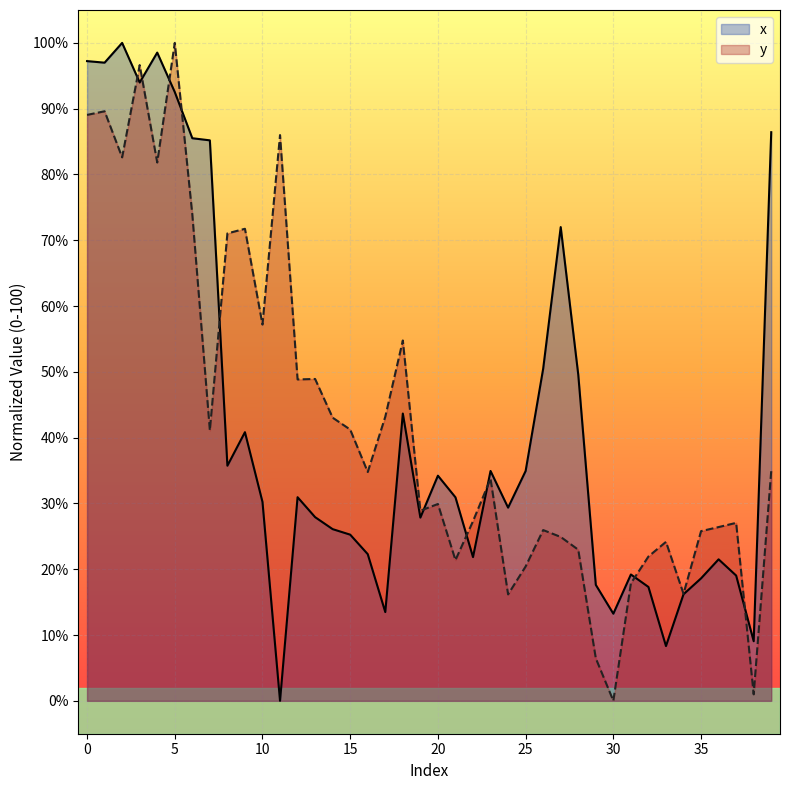

What value does the y series have at 29?

6.5